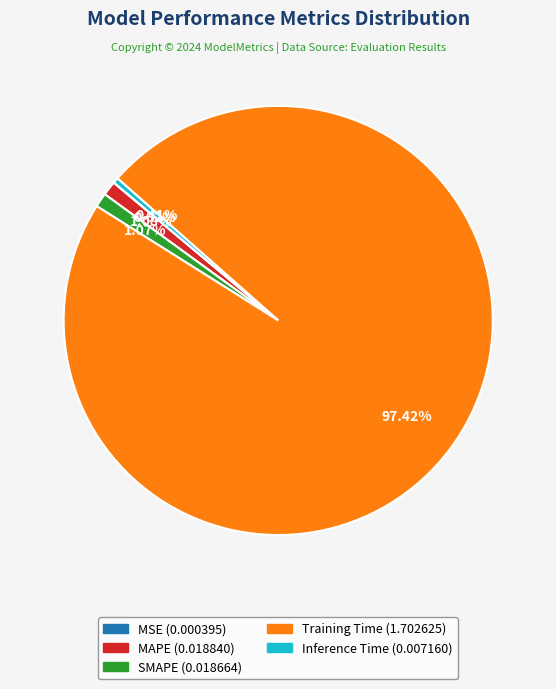

To the nearest percent, what is the average slice percentage?

20%